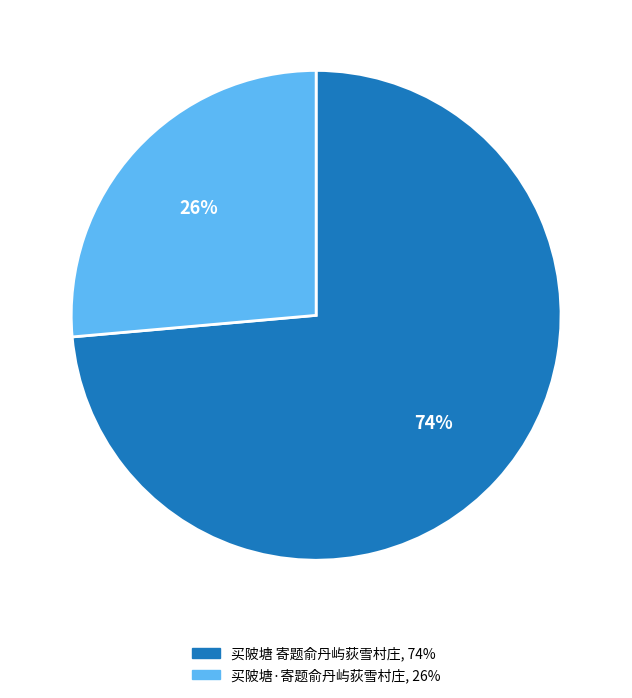

What percentage is the 买陂塘 寄题俞丹屿荻雪村庄 slice, to the nearest percent?

74%